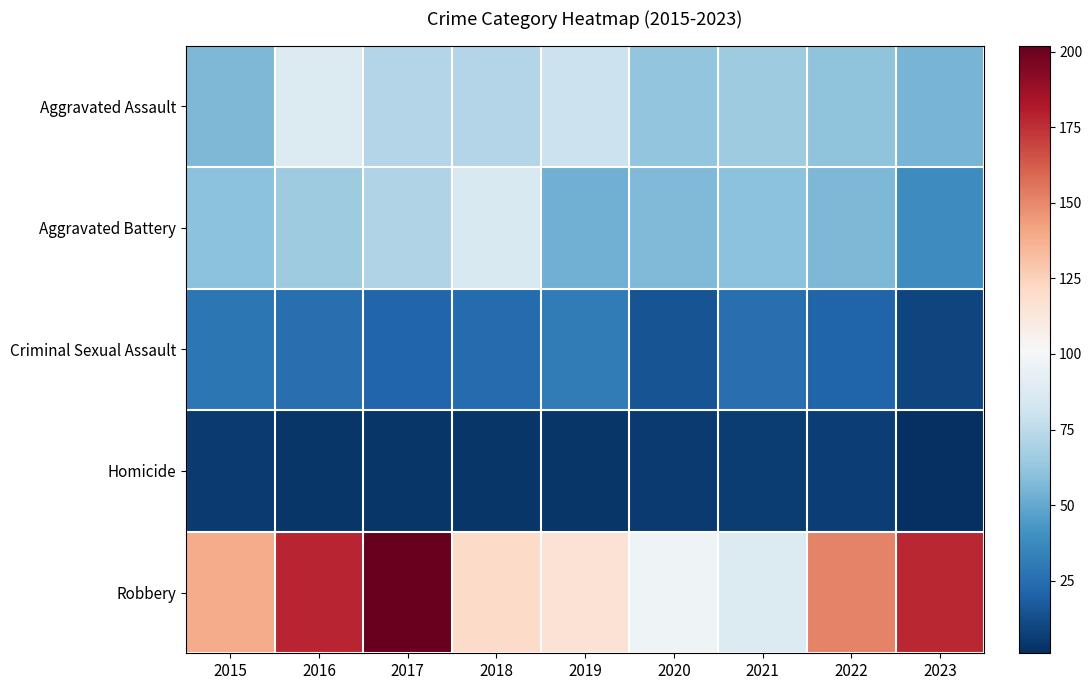

What is the minimum value shown in the chart?

1